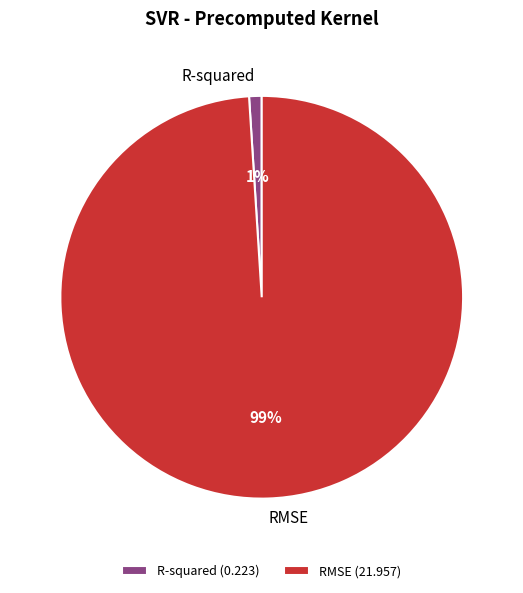

How many segments does this pie chart have?

2